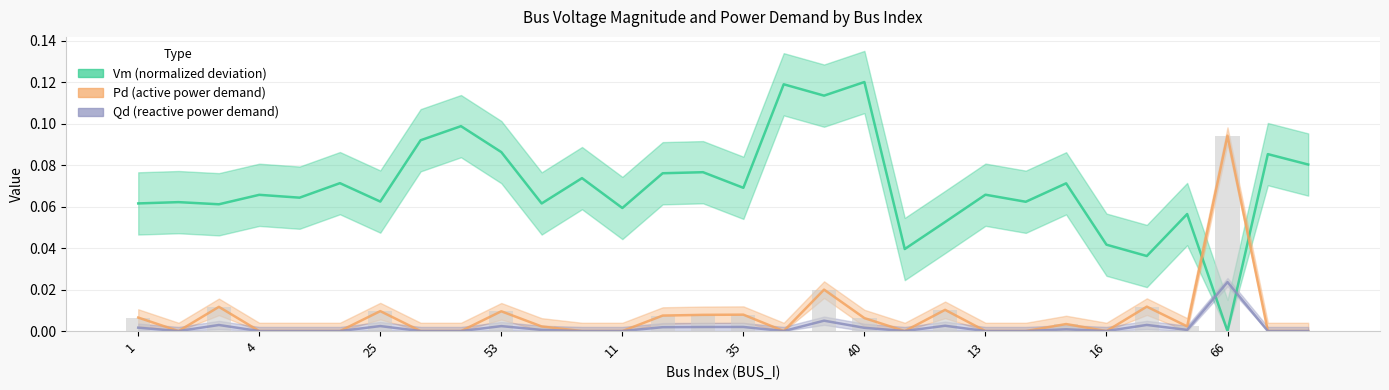

How many distinct data groups are displayed?

3